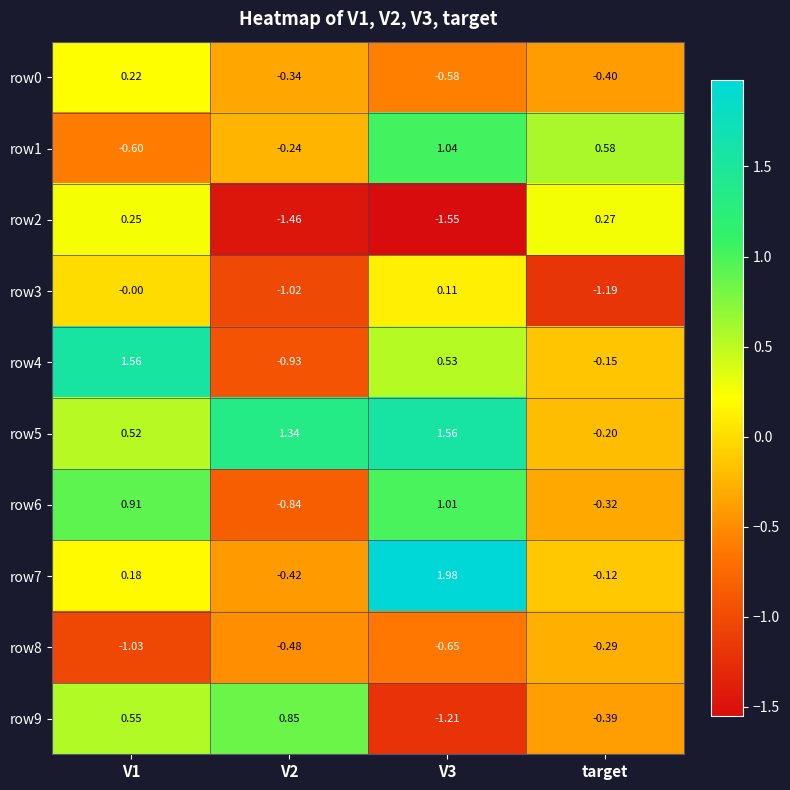

Which series has the largest range (max minus min)?

row4